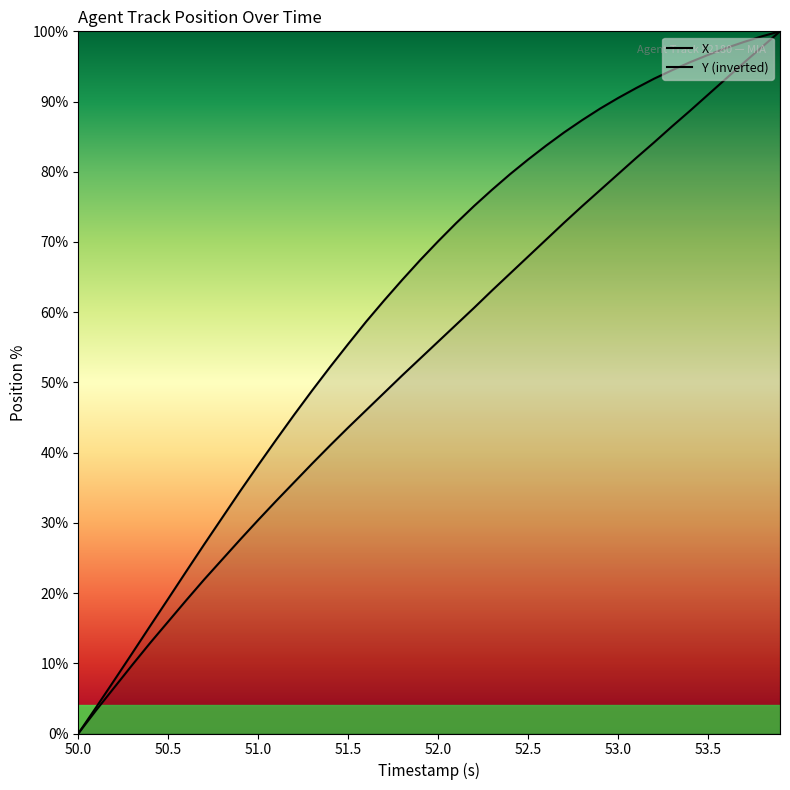

True or false: X has more than 1 points higher than both neighbors.

False